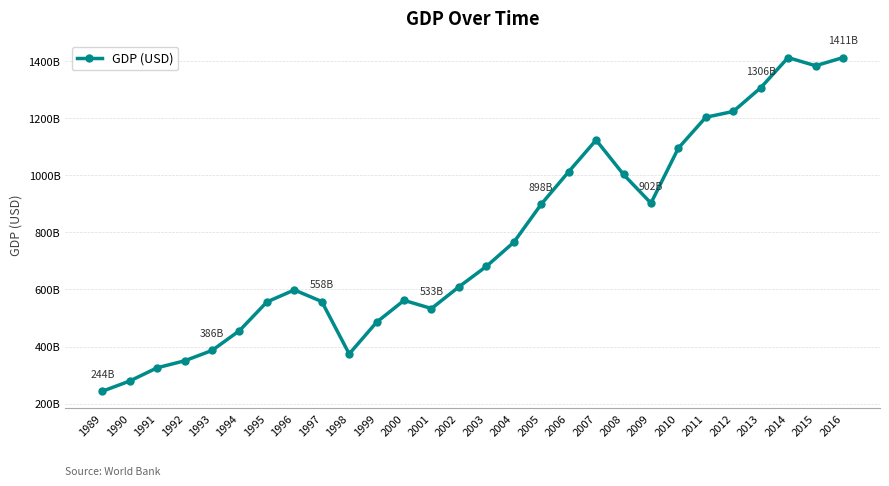

How many interior local valleys (lower than both neighbors) does the data have?

4